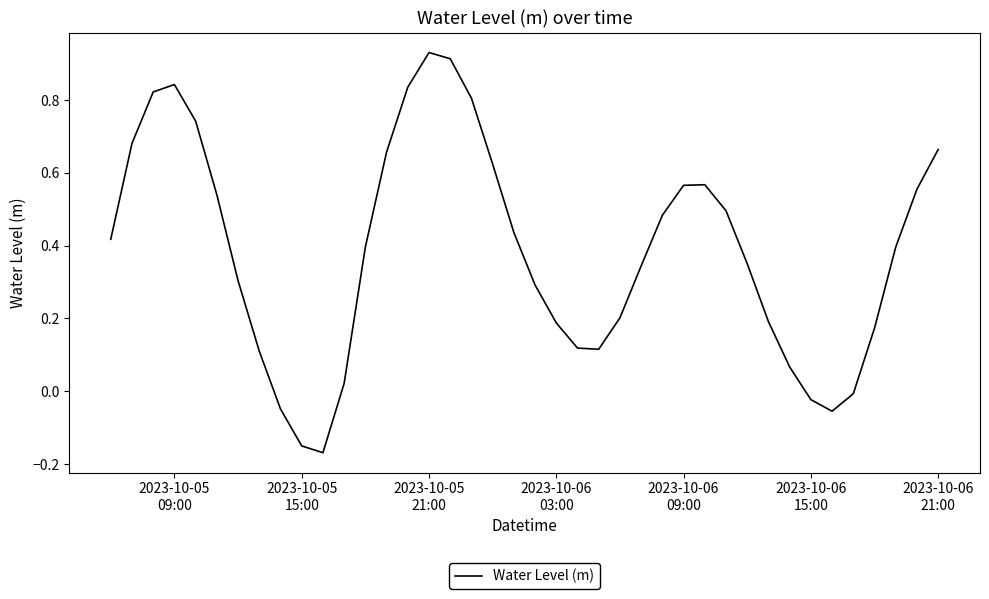

What is the difference between the maximum and second lowest values?

1.1